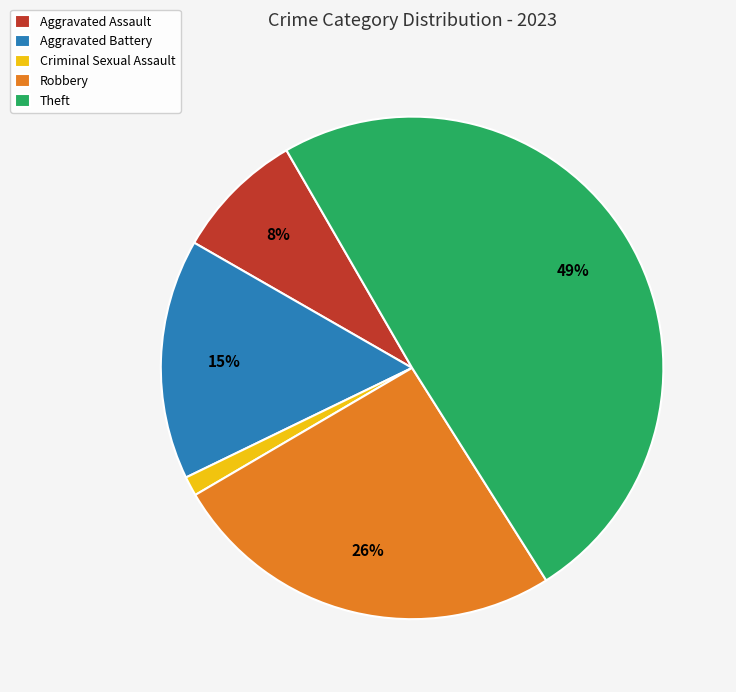

How many slices are in this pie chart?

5